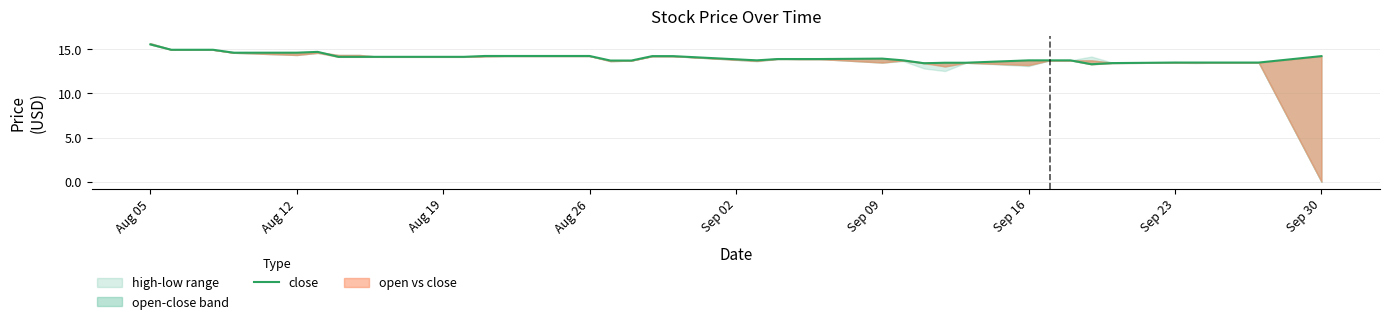

What is the average value?

14.0